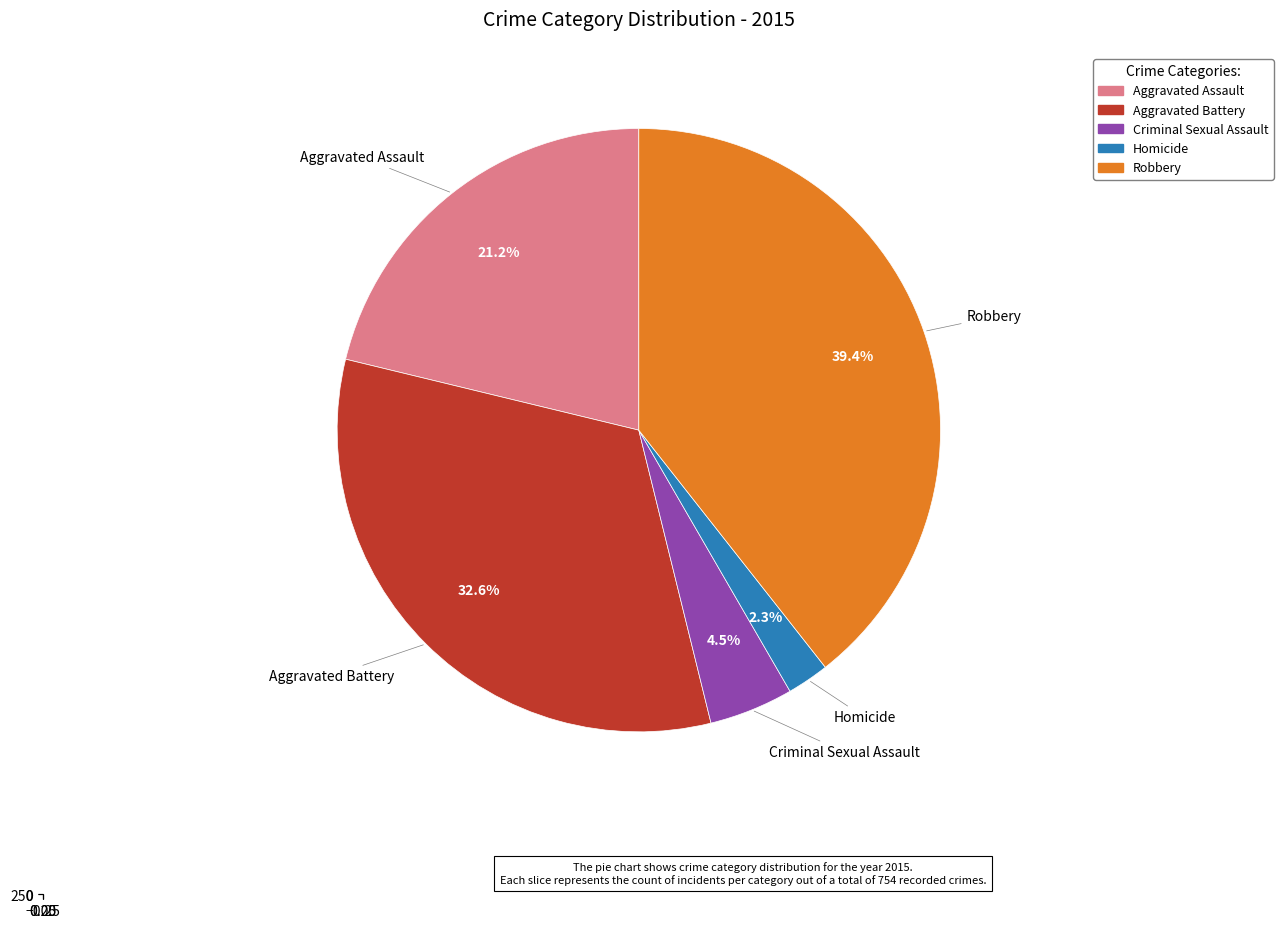

What is the largest slice in the pie chart?

Robbery